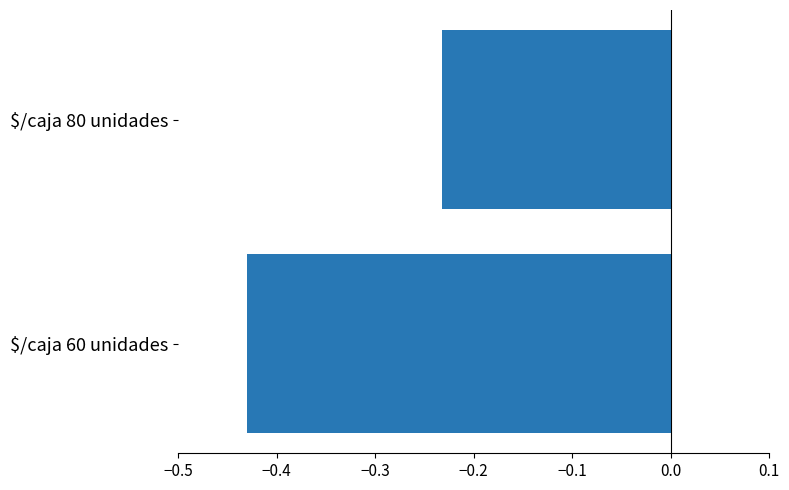

Where is the data nearest to the value 0?

$/caja 80 unidades